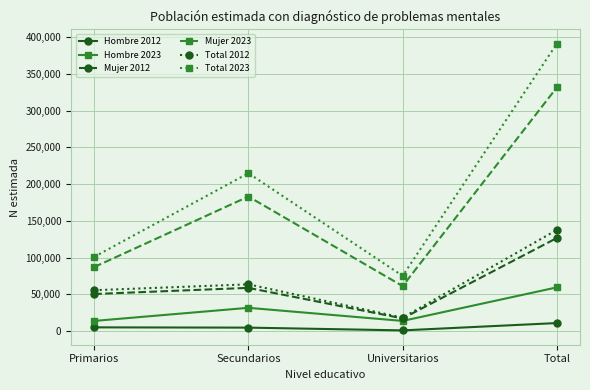

Where is the first local maximum for Mujer 2023?

Secundarios